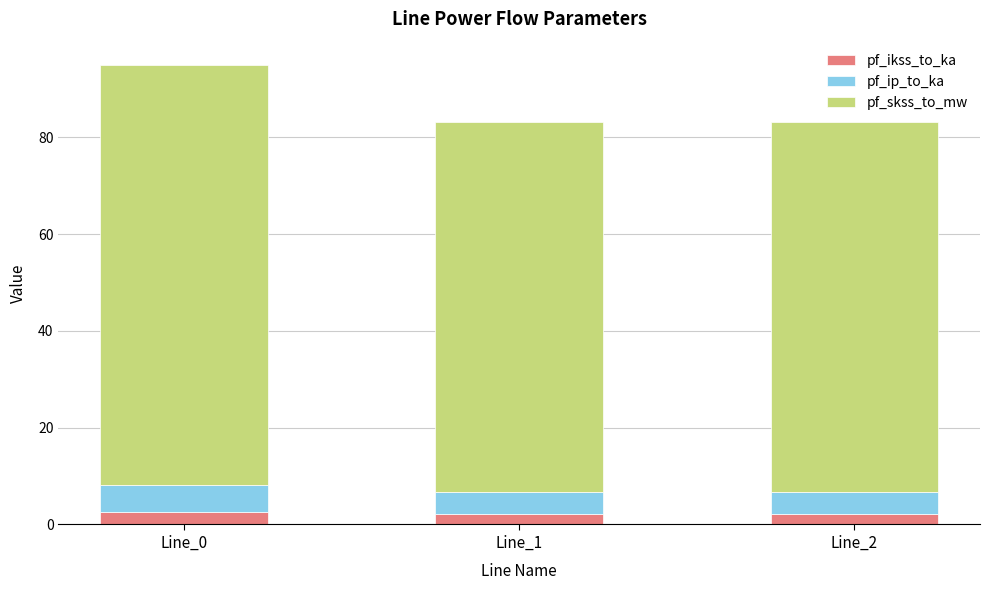

The value of pf_ikss_to_ka at Line_1 is 2.2. True or false?

True